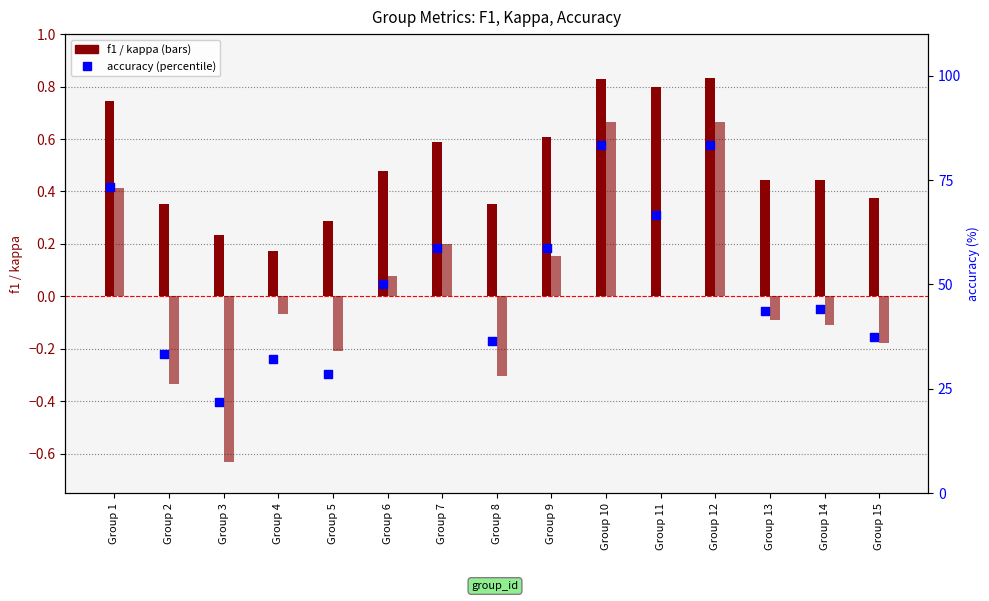

Which series has the largest total across all categories?

accuracy